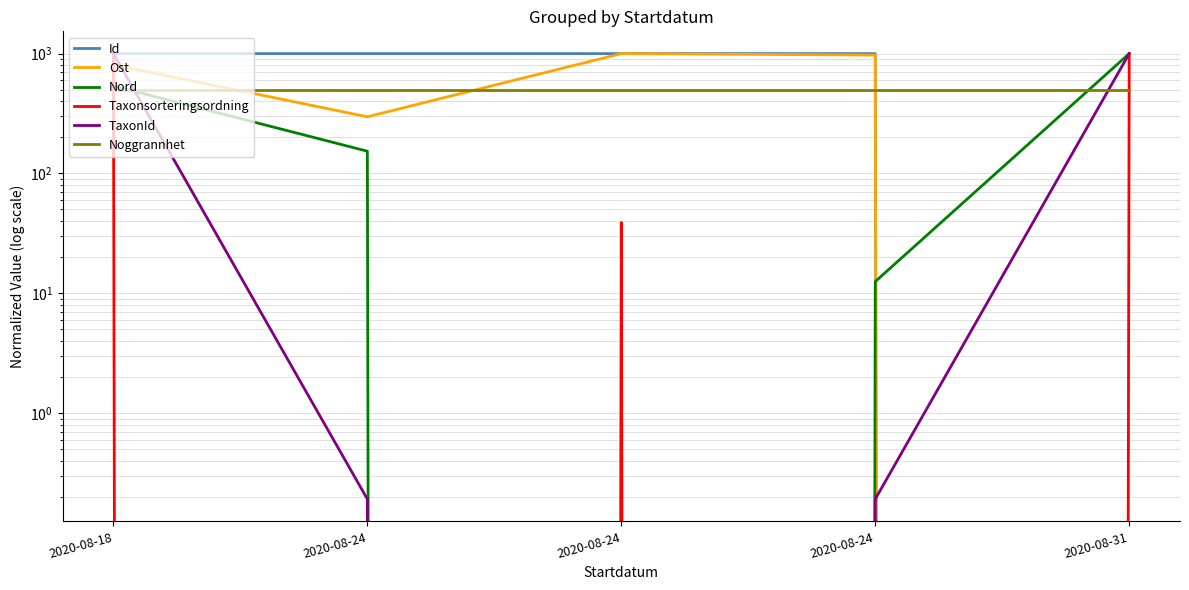

What are all the series names shown in the legend?

Id, Ost, Nord, Taxonsorteringsordning, TaxonId, Noggrannhet